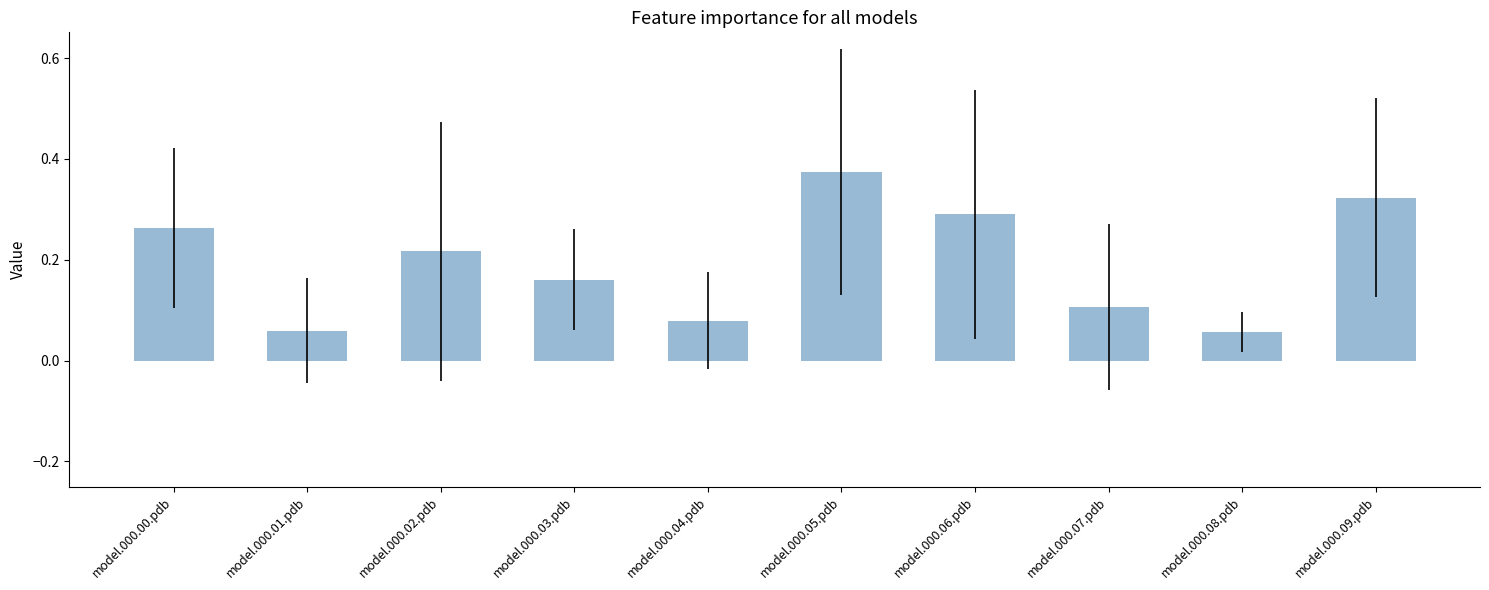

At which category does the chart reach its peak across all series?

model.000.05.pdb